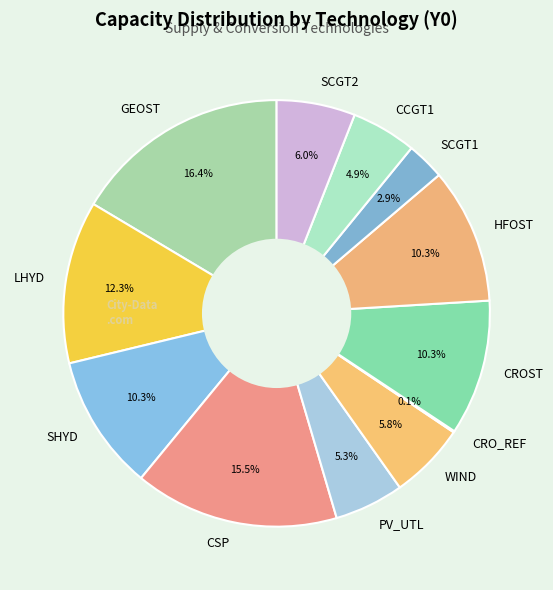

Does any single category account for the majority?

No